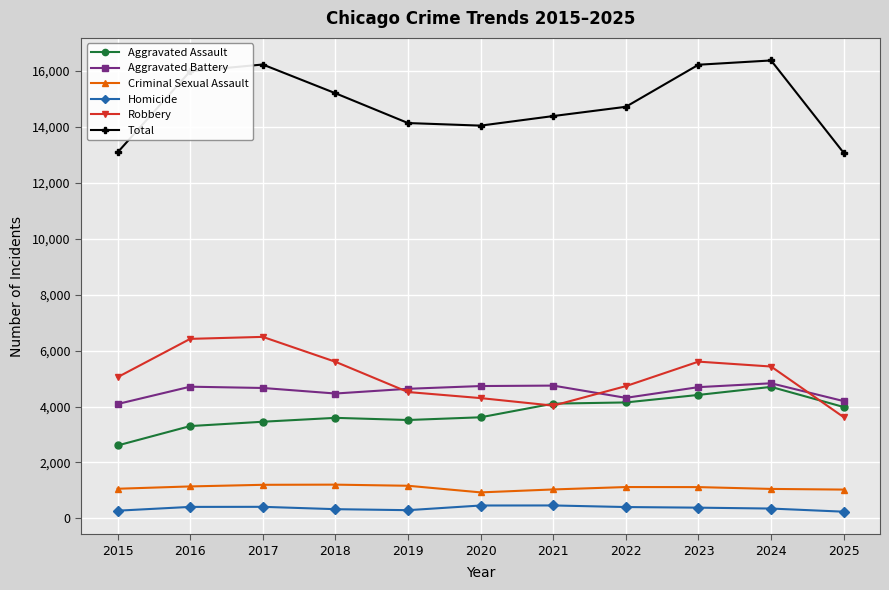

True or false: Criminal Sexual Assault has more than 0 points higher than both neighbors.

True